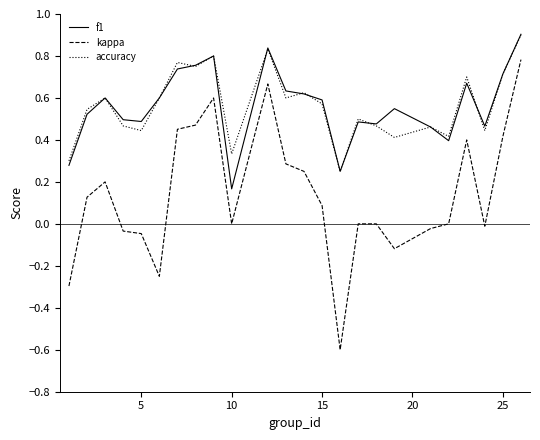

What is the highest value of the f1 series?

0.9